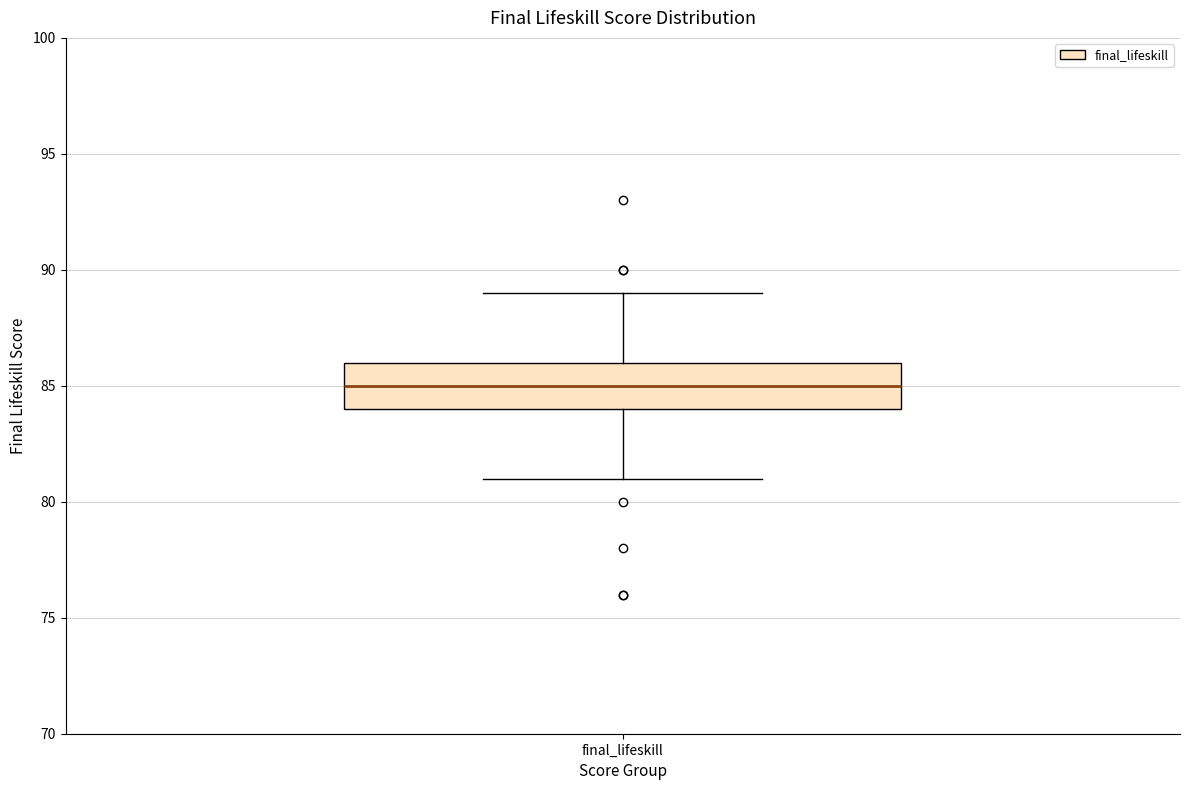

Where does the median line of the box for final_lifeskill sit on the y-axis? The values are not printed on the chart, so give them approximately, as read against the axis.

85